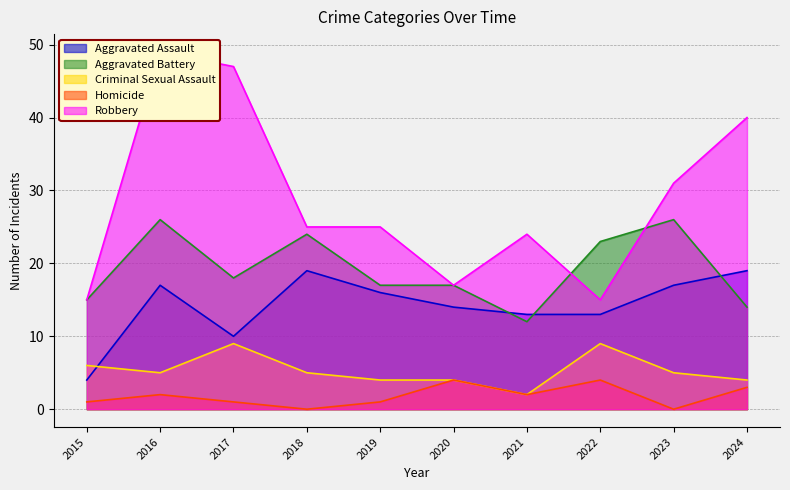

True or false: Criminal Sexual Assault and Aggravated Battery intersect in this chart.

False